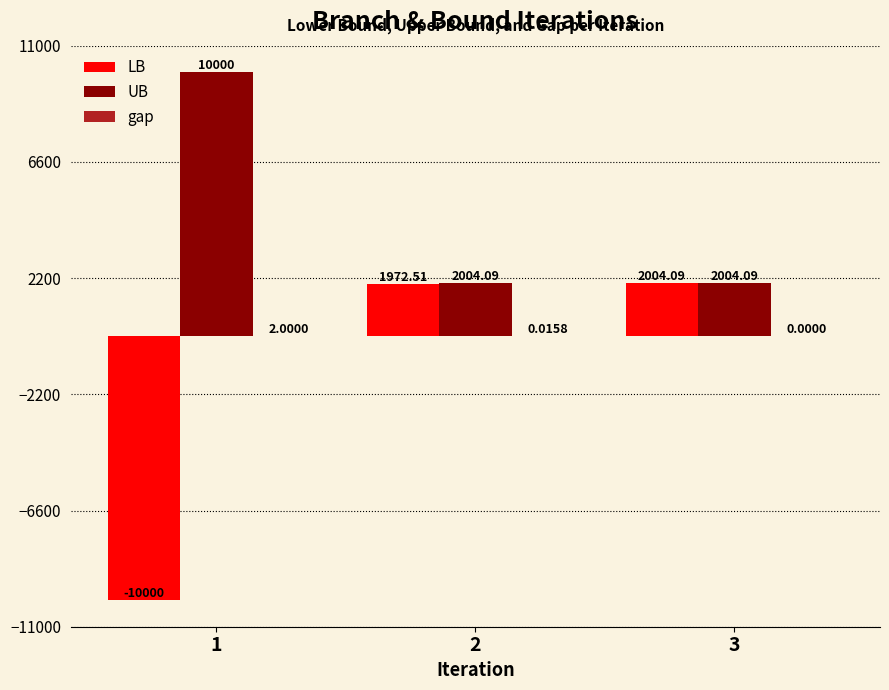

Read the UB value at 1.

10000.0